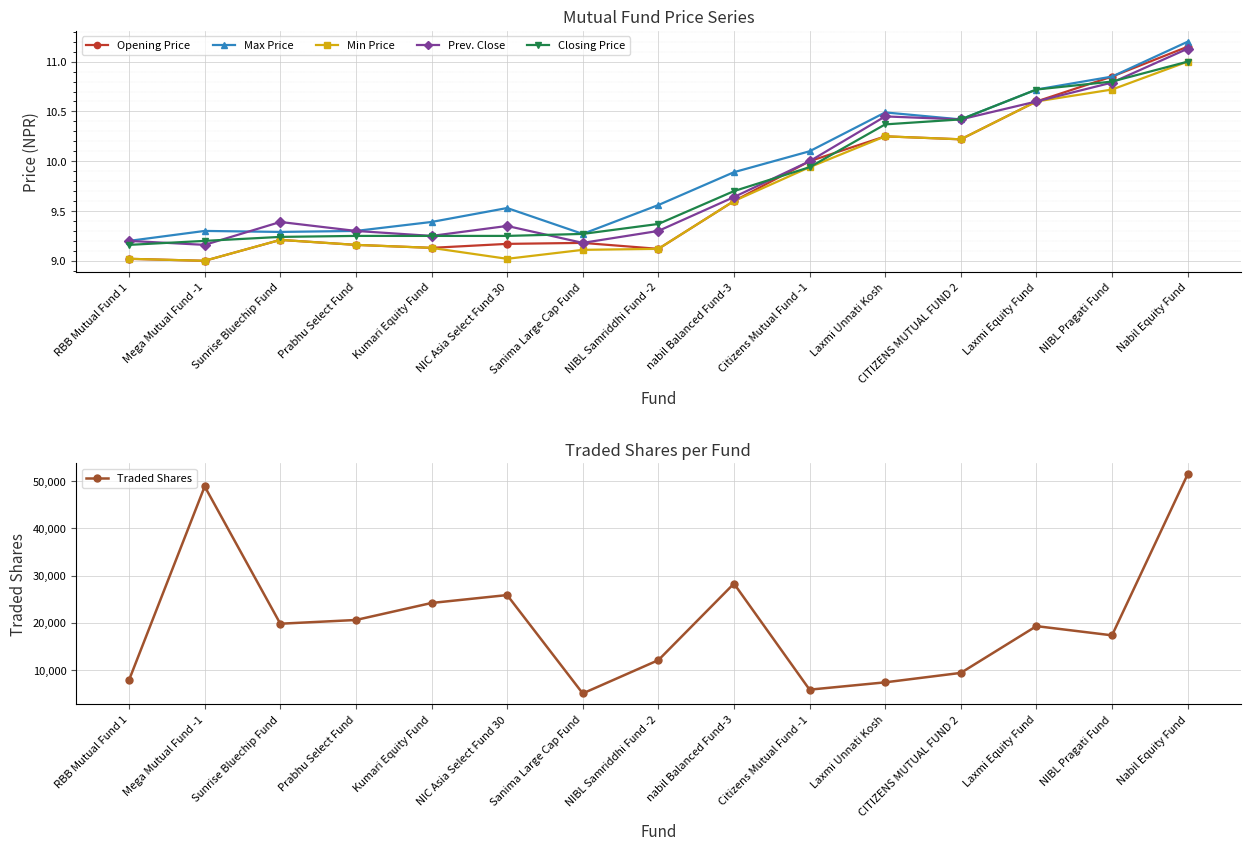

What are all the series names shown in the legend?

Opening Price, Max Price, Min Price, Prev. Close, Closing Price, Traded Shares